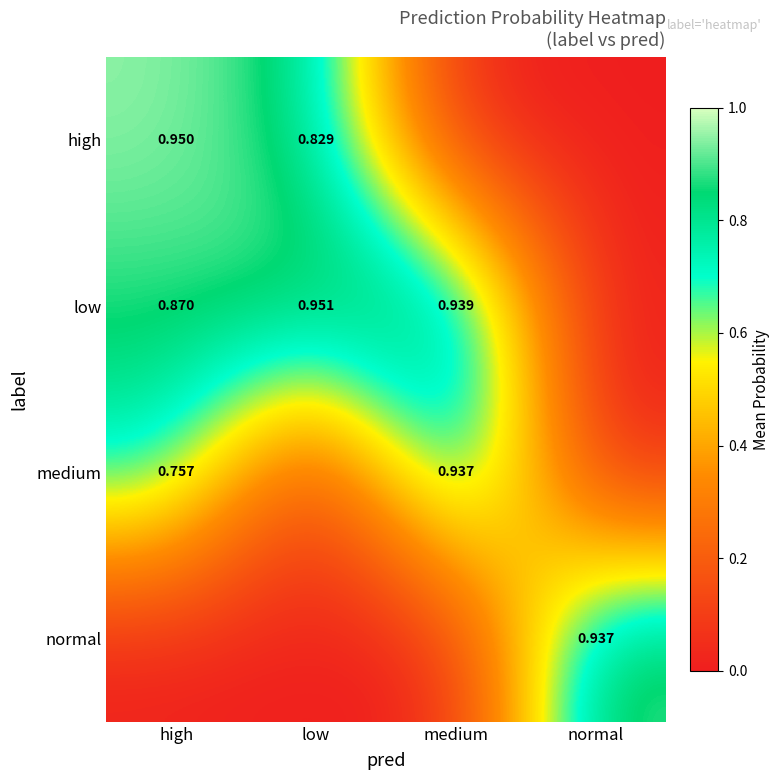

Which series has the largest total across all categories?

low